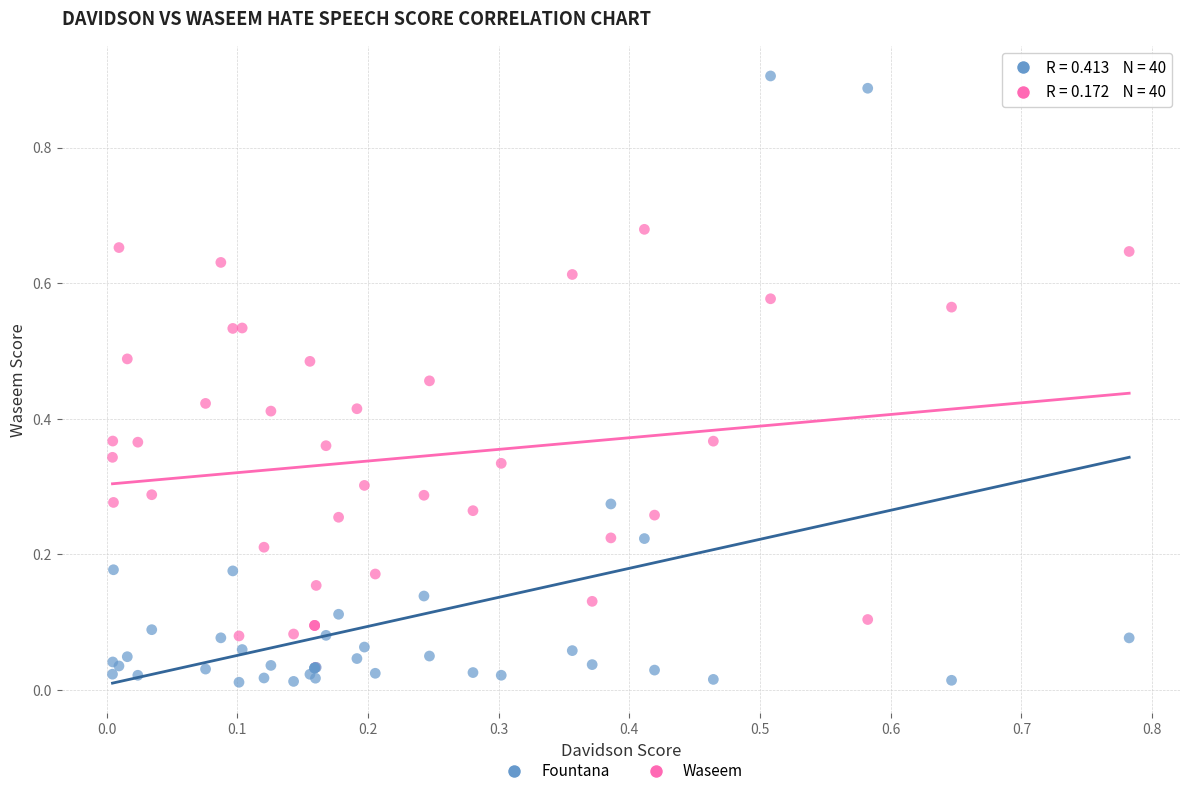

Which series contains the highest Y value?

Fountana